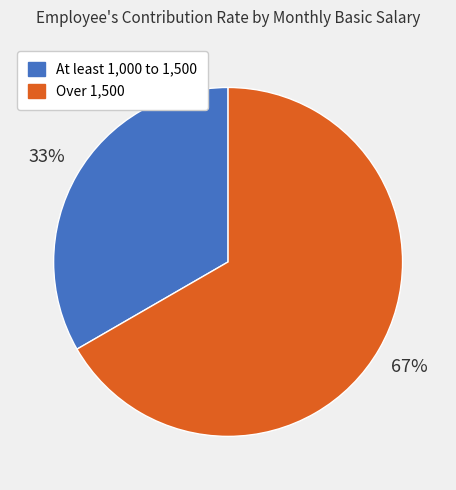

To the nearest percent, what is the average slice percentage?

50%